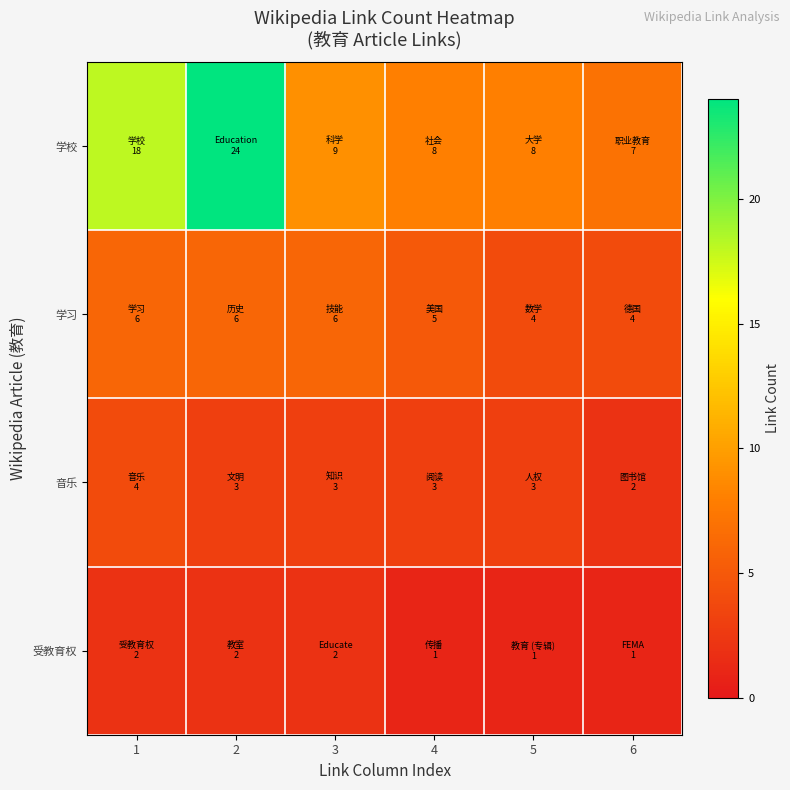

Which category has the lowest value across all series?

4